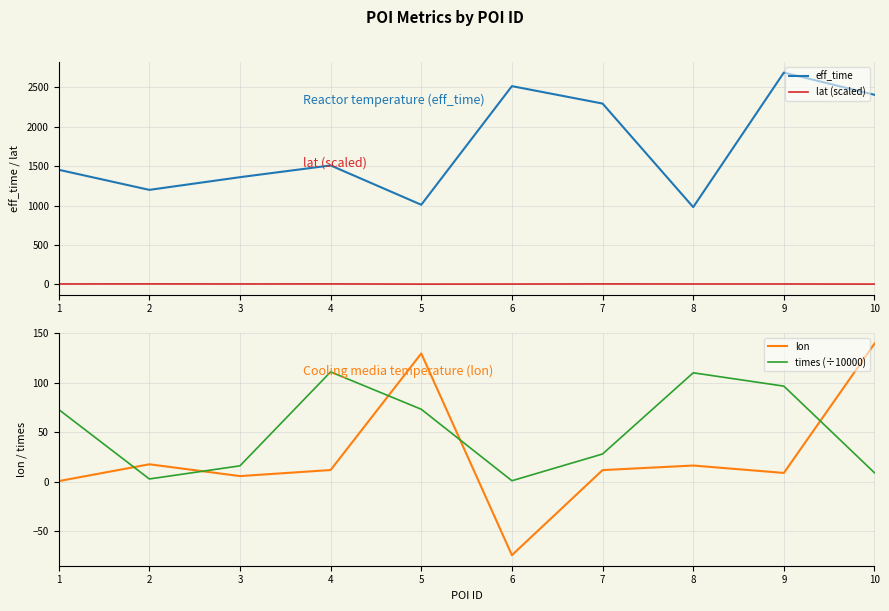

True or false: lat (scaled) and lon cross at least once.

True